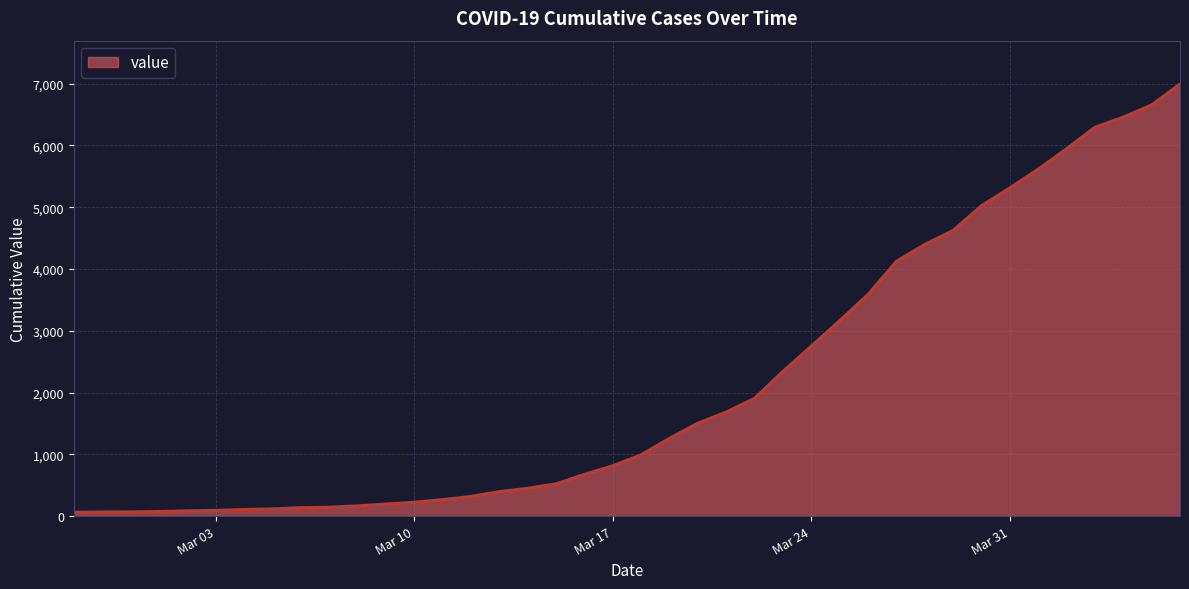

What is the maximum value shown in the chart?

6995